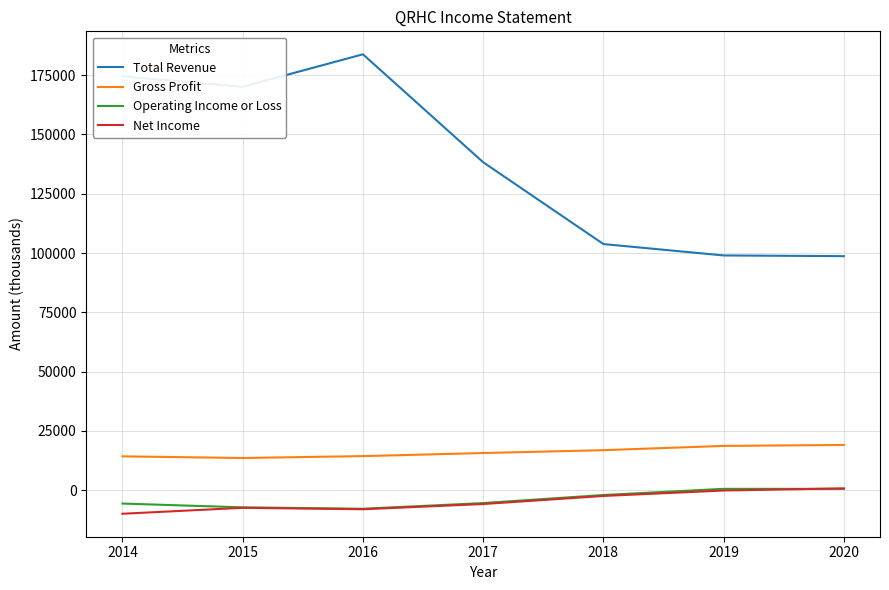

What is the average value of the Total Revenue series?

138314